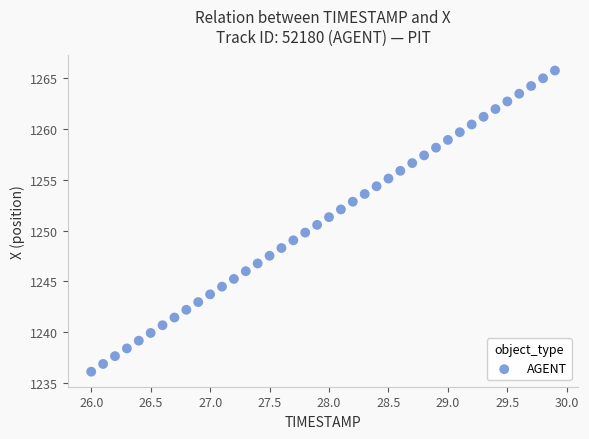

What is the range of X values (max minus min)?

3.9